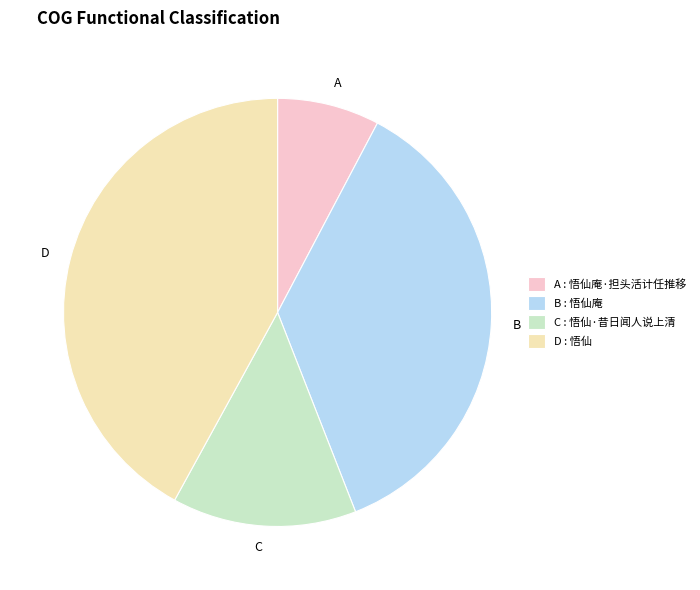

Do D : 悟仙 and C : 悟仙·昔日闻人说上清 together represent more than half of the pie?

Yes